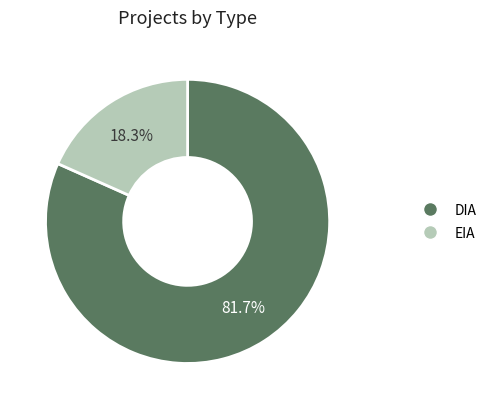

The DIA slice represents 82% of the pie. True or false?

True